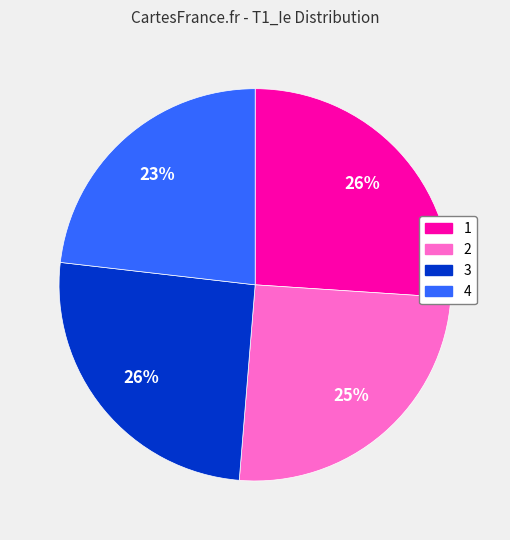

The 3 slice represents 26% of the pie. True or false?

True